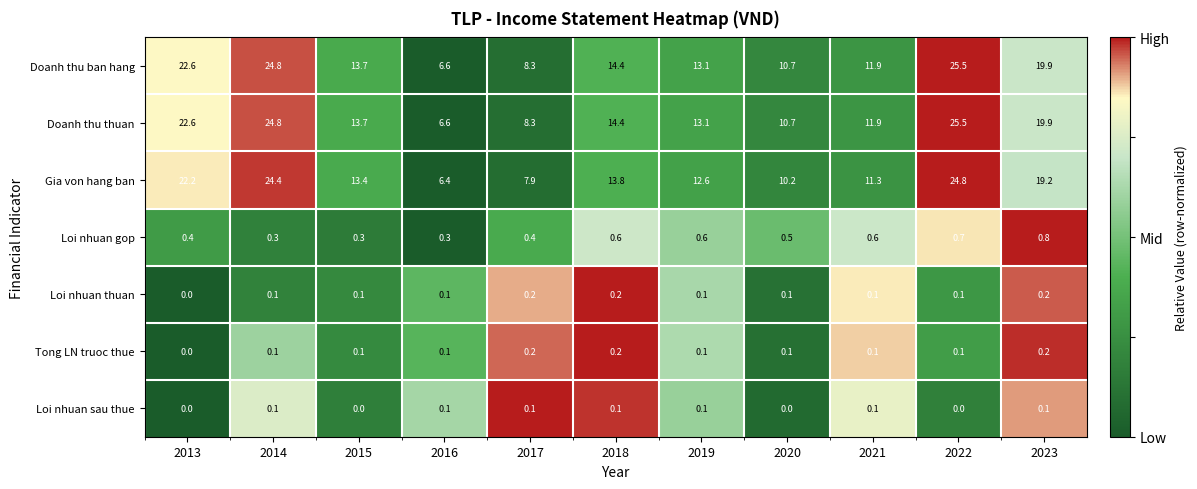

Which category has the highest value across all series?

2022